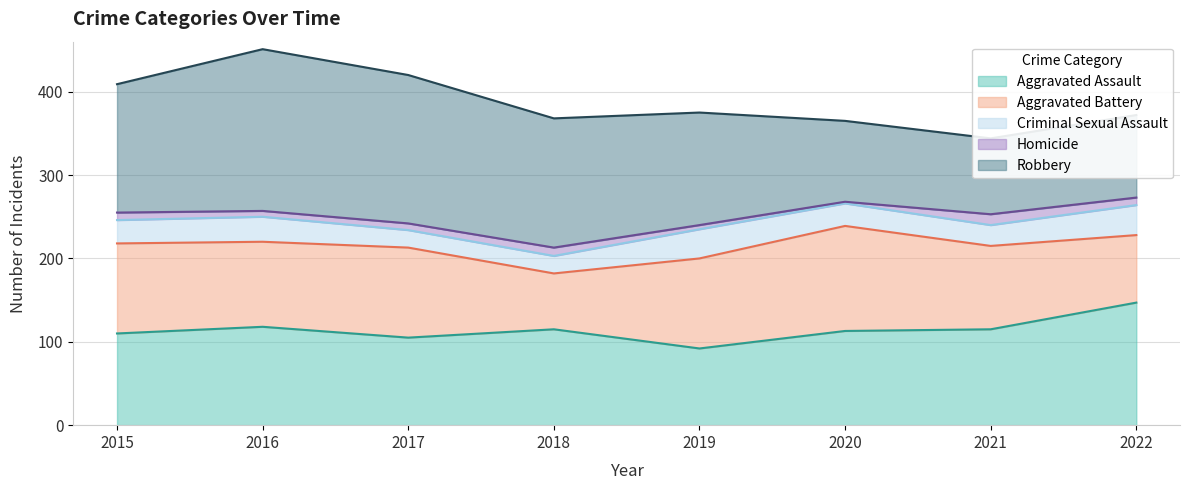

At which label is Aggravated Assault closest to 119?

2016